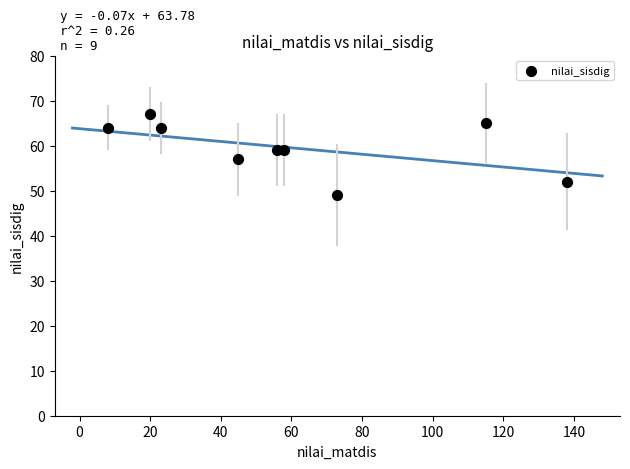

What is the average X value?

60